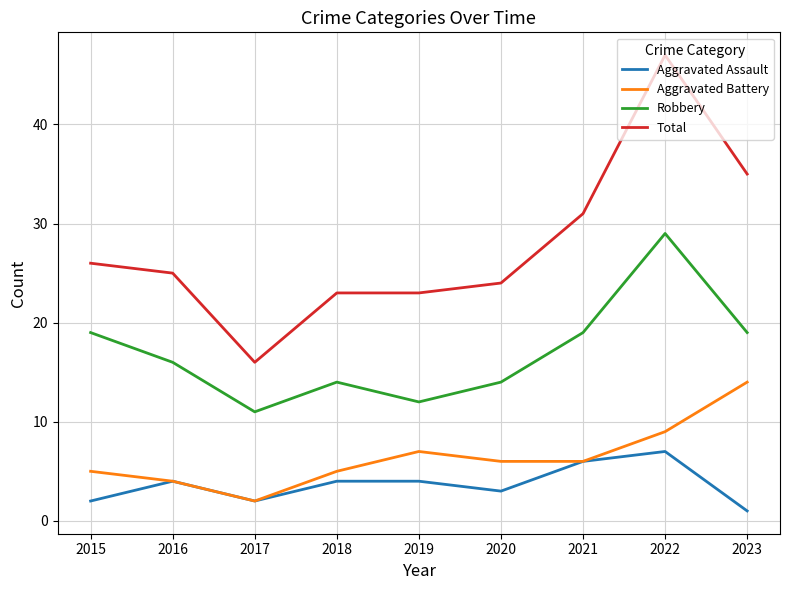

Rank the series by their maximum value, from lowest to highest.

Aggravated Assault, Aggravated Battery, Robbery, Total